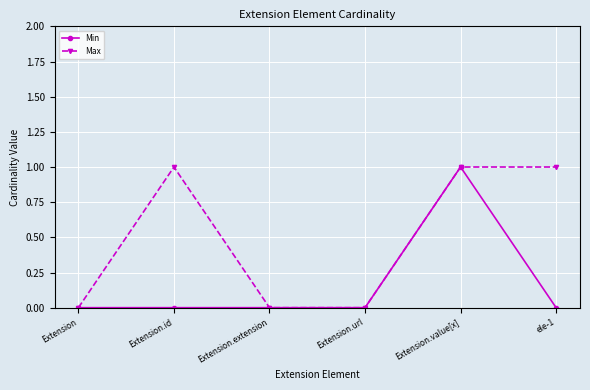

What is the label of the 2nd point from the left?

Extension.id